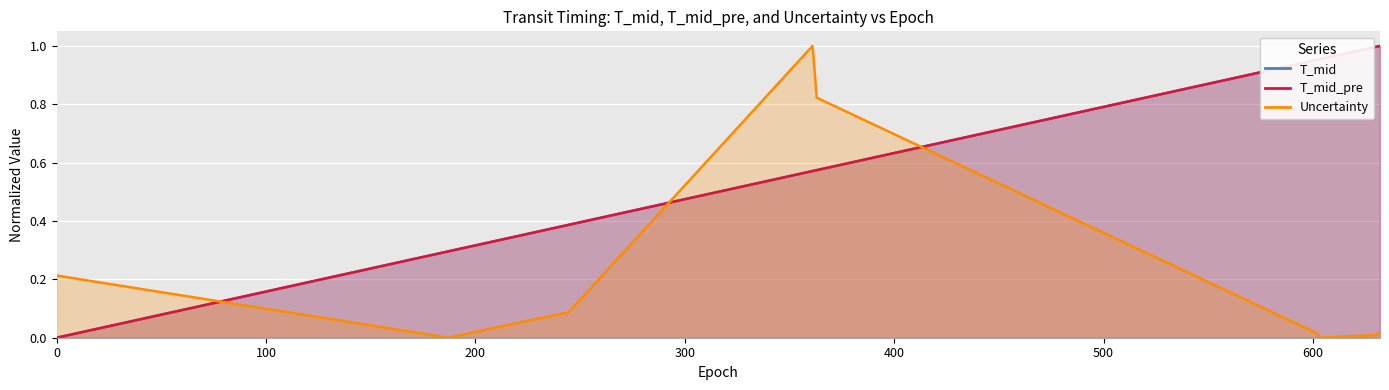

How many lines are shown in the chart?

3